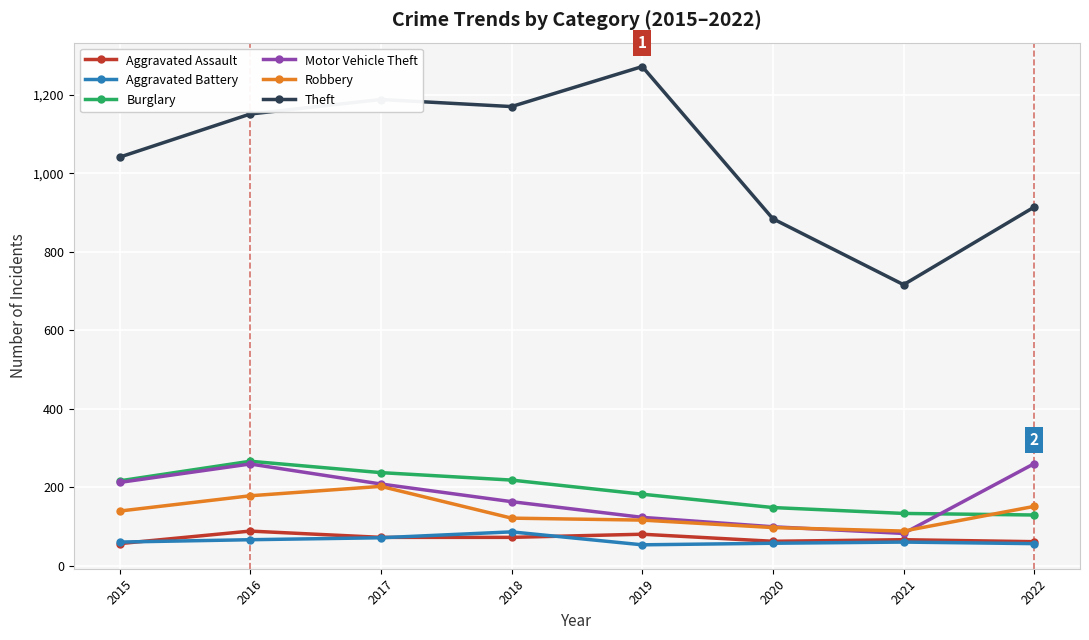

Is this an area chart (filled region under the line)?

No